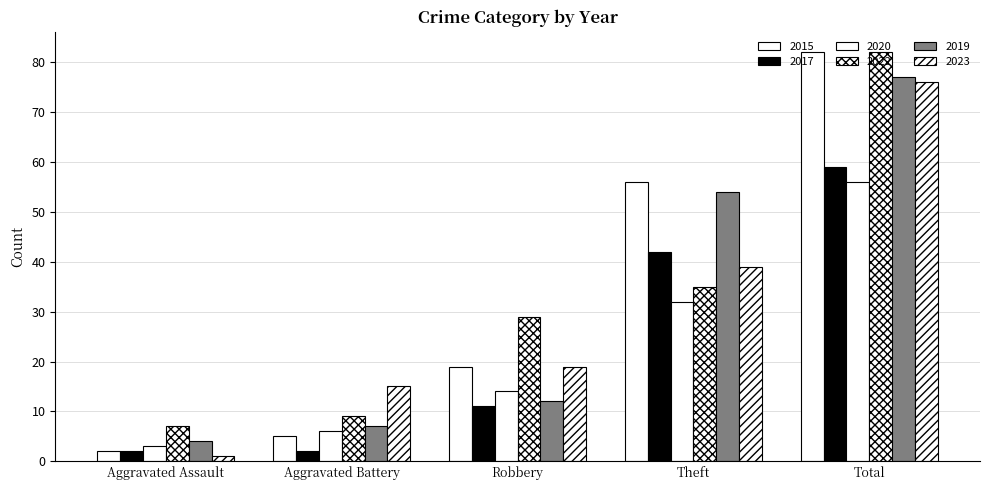

At which category is the sum across all series the highest?

Total